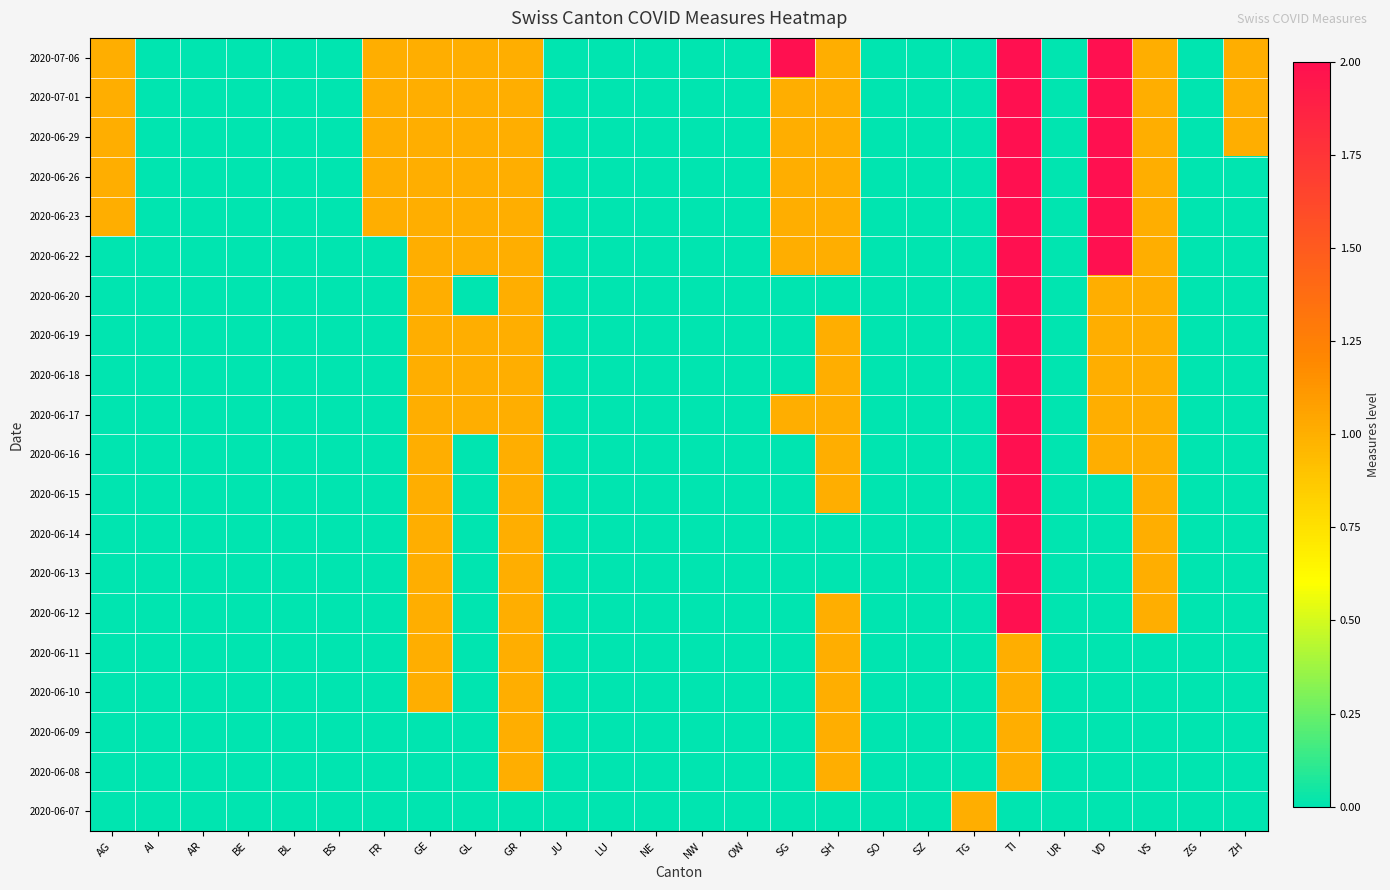

Reading left to right, transcribe all the data shown in this chart.

2020-06-07: AG=0	AI=0	AR=0	BE=0	BL=0	BS=0	FR=0	GE=0	GL=0	GR=0	JU=0	LU=0	NE=0	NW=0	OW=0	SG=0	SH=0	SO=0	SZ=0	TG=1	TI=0	UR=0	VD=0	VS=0	ZG=0	ZH=0
2020-06-08: AG=0	AI=0	AR=0	BE=0	BL=0	BS=0	FR=0	GE=0	GL=0	GR=1	JU=0	LU=0	NE=0	NW=0	OW=0	SG=0	SH=1	SO=0	SZ=0	TG=0	TI=1	UR=0	VD=0	VS=0	ZG=0	ZH=0
2020-06-09: AG=0	AI=0	AR=0	BE=0	BL=0	BS=0	FR=0	GE=0	GL=0	GR=1	JU=0	LU=0	NE=0	NW=0	OW=0	SG=0	SH=1	SO=0	SZ=0	TG=0	TI=1	UR=0	VD=0	VS=0	ZG=0	ZH=0
2020-06-10: AG=0	AI=0	AR=0	BE=0	BL=0	BS=0	FR=0	GE=1	GL=0	GR=1	JU=0	LU=0	NE=0	NW=0	OW=0	SG=0	SH=1	SO=0	SZ=0	TG=0	TI=1	UR=0	VD=0	VS=0	ZG=0	ZH=0
2020-06-11: AG=0	AI=0	AR=0	BE=0	BL=0	BS=0	FR=0	GE=1	GL=0	GR=1	JU=0	LU=0	NE=0	NW=0	OW=0	SG=0	SH=1	SO=0	SZ=0	TG=0	TI=1	UR=0	VD=0	VS=0	ZG=0	ZH=0
2020-06-12: AG=0	AI=0	AR=0	BE=0	BL=0	BS=0	FR=0	GE=1	GL=0	GR=1	JU=0	LU=0	NE=0	NW=0	OW=0	SG=0	SH=1	SO=0	SZ=0	TG=0	TI=2	UR=0	VD=0	VS=1	ZG=0	ZH=0
2020-06-13: AG=0	AI=0	AR=0	BE=0	BL=0	BS=0	FR=0	GE=1	GL=0	GR=1	JU=0	LU=0	NE=0	NW=0	OW=0	SG=0	SH=0	SO=0	SZ=0	TG=0	TI=2	UR=0	VD=0	VS=1	ZG=0	ZH=0
2020-06-14: AG=0	AI=0	AR=0	BE=0	BL=0	BS=0	FR=0	GE=1	GL=0	GR=1	JU=0	LU=0	NE=0	NW=0	OW=0	SG=0	SH=0	SO=0	SZ=0	TG=0	TI=2	UR=0	VD=0	VS=1	ZG=0	ZH=0
2020-06-15: AG=0	AI=0	AR=0	BE=0	BL=0	BS=0	FR=0	GE=1	GL=0	GR=1	JU=0	LU=0	NE=0	NW=0	OW=0	SG=0	SH=1	SO=0	SZ=0	TG=0	TI=2	UR=0	VD=0	VS=1	ZG=0	ZH=0
2020-06-16: AG=0	AI=0	AR=0	BE=0	BL=0	BS=0	FR=0	GE=1	GL=0	GR=1	JU=0	LU=0	NE=0	NW=0	OW=0	SG=0	SH=1	SO=0	SZ=0	TG=0	TI=2	UR=0	VD=1	VS=1	ZG=0	ZH=0
2020-06-17: AG=0	AI=0	AR=0	BE=0	BL=0	BS=0	FR=0	GE=1	GL=1	GR=1	JU=0	LU=0	NE=0	NW=0	OW=0	SG=1	SH=1	SO=0	SZ=0	TG=0	TI=2	UR=0	VD=1	VS=1	ZG=0	ZH=0
2020-06-18: AG=0	AI=0	AR=0	BE=0	BL=0	BS=0	FR=0	GE=1	GL=1	GR=1	JU=0	LU=0	NE=0	NW=0	OW=0	SG=0	SH=1	SO=0	SZ=0	TG=0	TI=2	UR=0	VD=1	VS=1	ZG=0	ZH=0
2020-06-19: AG=0	AI=0	AR=0	BE=0	BL=0	BS=0	FR=0	GE=1	GL=1	GR=1	JU=0	LU=0	NE=0	NW=0	OW=0	SG=0	SH=1	SO=0	SZ=0	TG=0	TI=2	UR=0	VD=1	VS=1	ZG=0	ZH=0
2020-06-20: AG=0	AI=0	AR=0	BE=0	BL=0	BS=0	FR=0	GE=1	GL=0	GR=1	JU=0	LU=0	NE=0	NW=0	OW=0	SG=0	SH=0	SO=0	SZ=0	TG=0	TI=2	UR=0	VD=1	VS=1	ZG=0	ZH=0
2020-06-22: AG=0	AI=0	AR=0	BE=0	BL=0	BS=0	FR=0	GE=1	GL=1	GR=1	JU=0	LU=0	NE=0	NW=0	OW=0	SG=1	SH=1	SO=0	SZ=0	TG=0	TI=2	UR=0	VD=2	VS=1	ZG=0	ZH=0
2020-06-23: AG=1	AI=0	AR=0	BE=0	BL=0	BS=0	FR=1	GE=1	GL=1	GR=1	JU=0	LU=0	NE=0	NW=0	OW=0	SG=1	SH=1	SO=0	SZ=0	TG=0	TI=2	UR=0	VD=2	VS=1	ZG=0	ZH=0
2020-06-26: AG=1	AI=0	AR=0	BE=0	BL=0	BS=0	FR=1	GE=1	GL=1	GR=1	JU=0	LU=0	NE=0	NW=0	OW=0	SG=1	SH=1	SO=0	SZ=0	TG=0	TI=2	UR=0	VD=2	VS=1	ZG=0	ZH=0
2020-06-29: AG=1	AI=0	AR=0	BE=0	BL=0	BS=0	FR=1	GE=1	GL=1	GR=1	JU=0	LU=0	NE=0	NW=0	OW=0	SG=1	SH=1	SO=0	SZ=0	TG=0	TI=2	UR=0	VD=2	VS=1	ZG=0	ZH=1
2020-07-01: AG=1	AI=0	AR=0	BE=0	BL=0	BS=0	FR=1	GE=1	GL=1	GR=1	JU=0	LU=0	NE=0	NW=0	OW=0	SG=1	SH=1	SO=0	SZ=0	TG=0	TI=2	UR=0	VD=2	VS=1	ZG=0	ZH=1
2020-07-06: AG=1	AI=0	AR=0	BE=0	BL=0	BS=0	FR=1	GE=1	GL=1	GR=1	JU=0	LU=0	NE=0	NW=0	OW=0	SG=2	SH=1	SO=0	SZ=0	TG=0	TI=2	UR=0	VD=2	VS=1	ZG=0	ZH=1